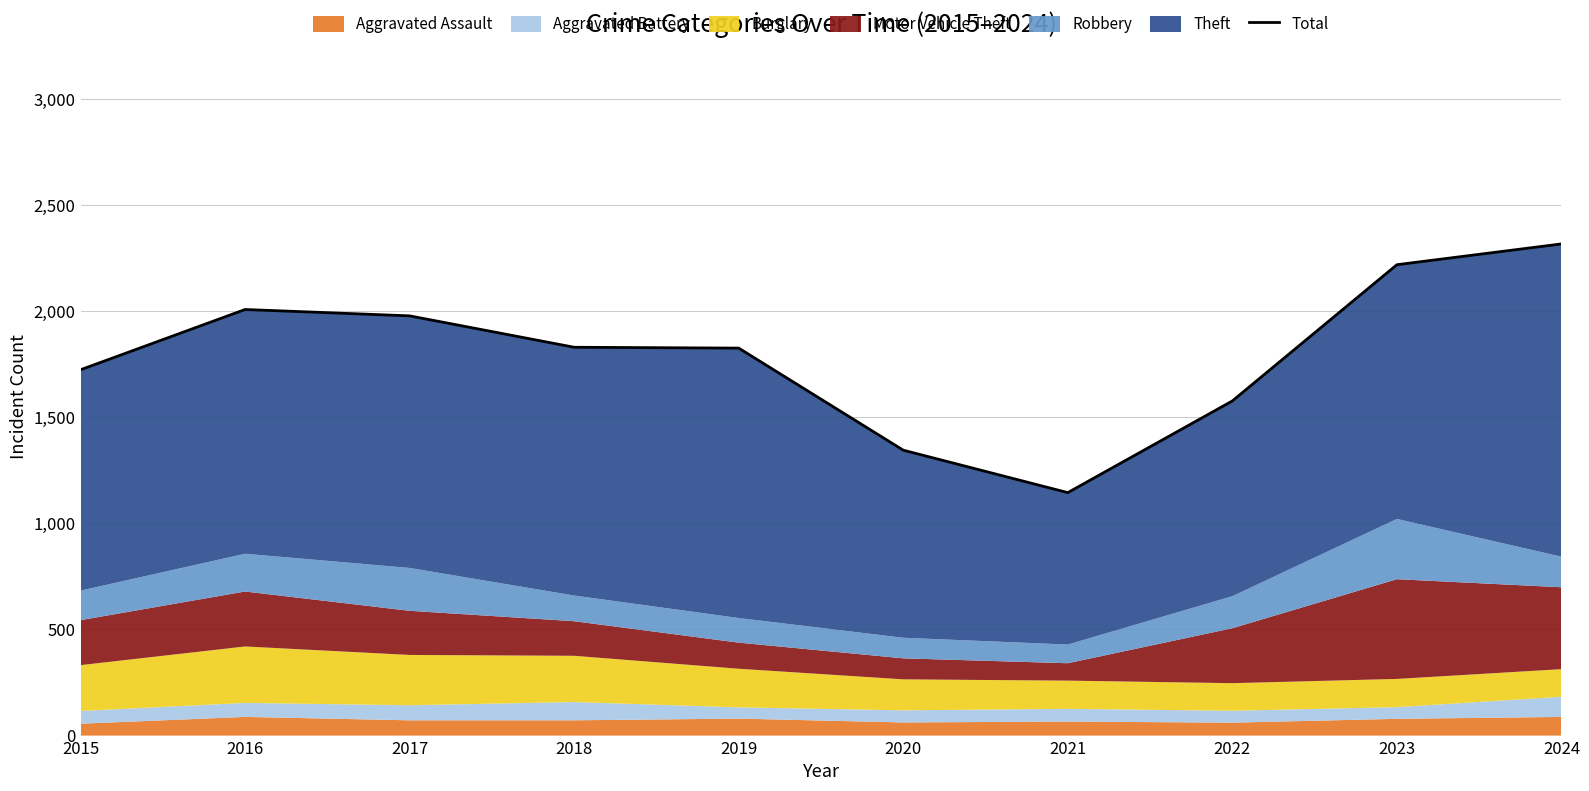

The chart shows a value of 2665 at 2016. True or false?

False